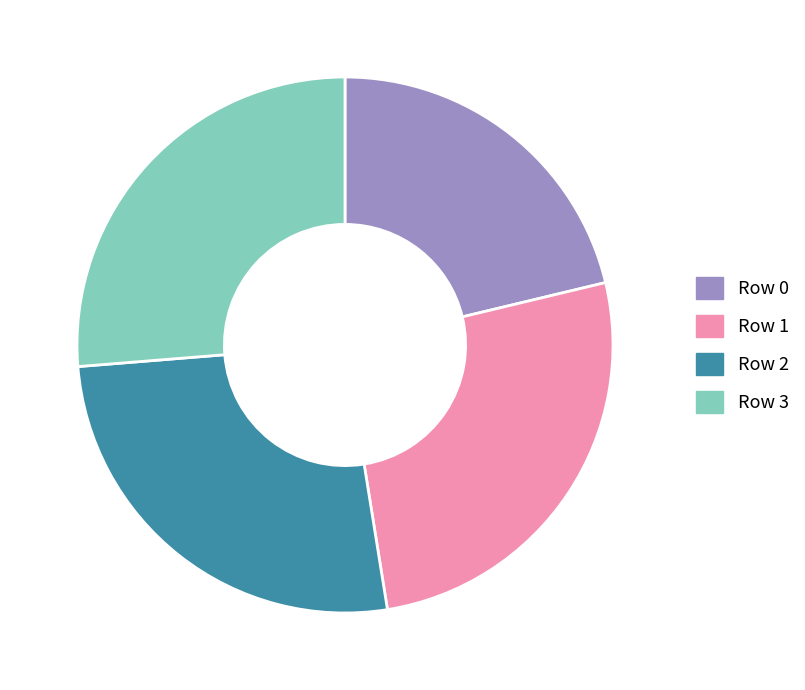

Is the sum of Row 3 and Row 1 greater than half?

Yes